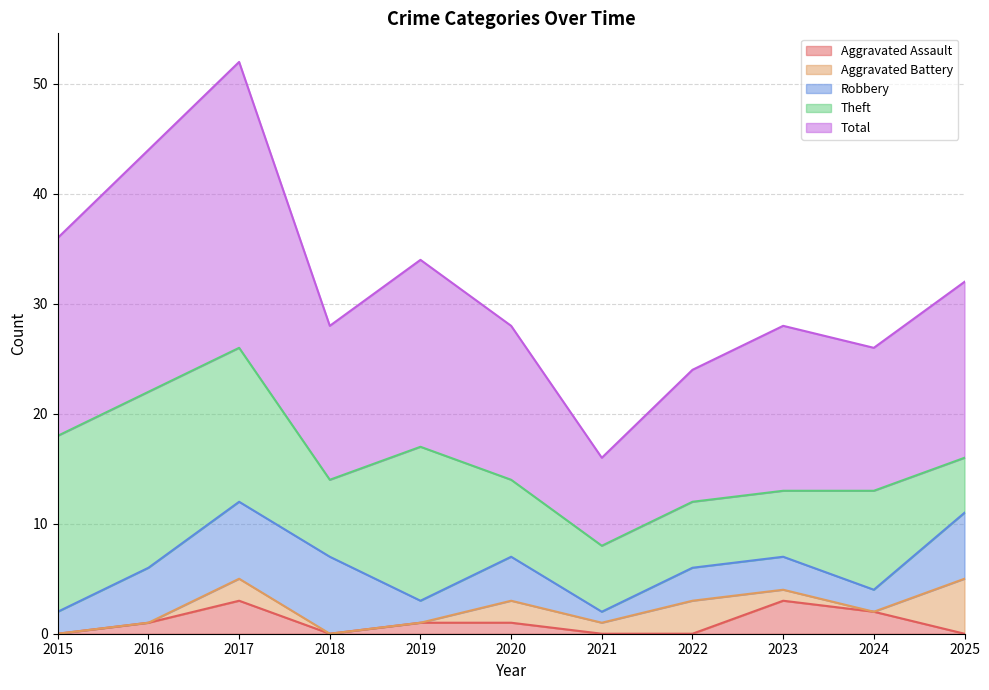

True or false: Aggravated Battery and Theft intersect in this chart.

False